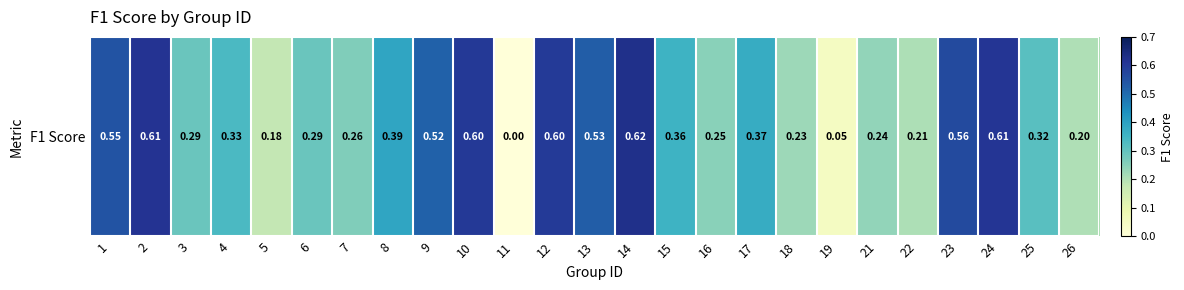

What is the difference between the second highest and minimum values?

0.6